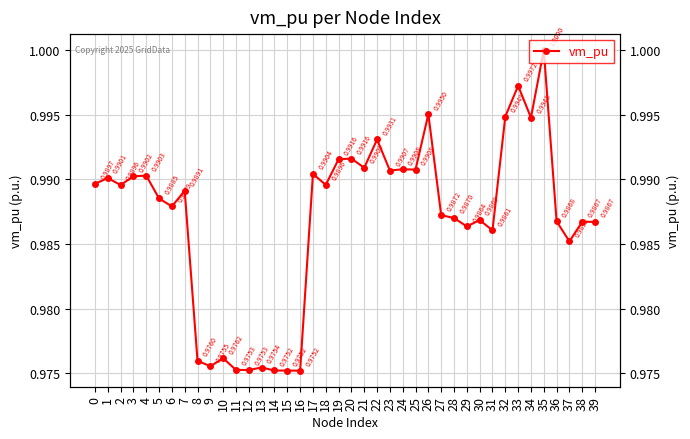

How many values are between 0 and 1?

40